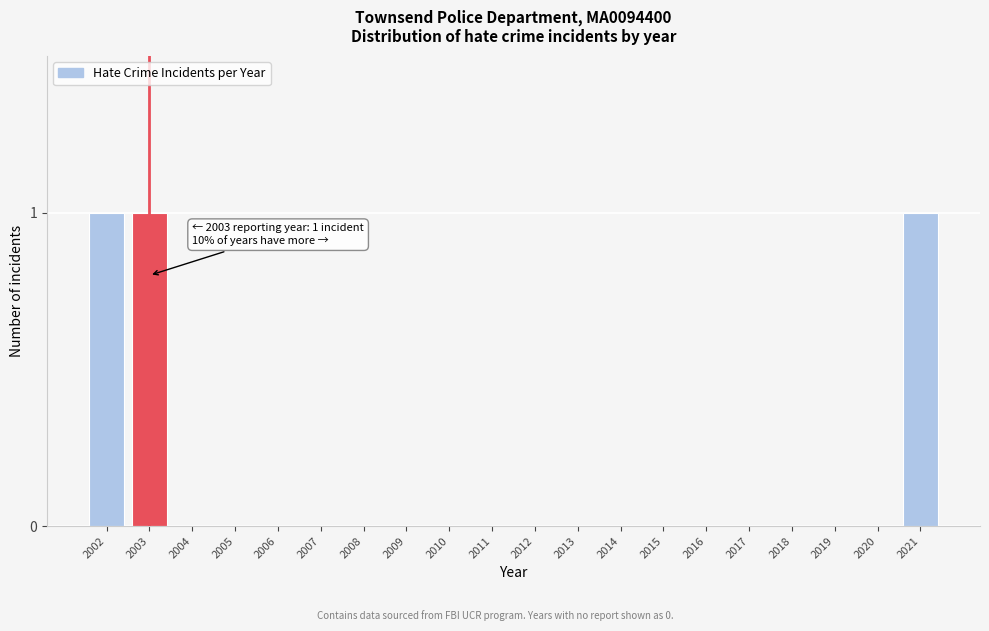

Reading right to left, transcribe all the data shown in this chart.

2021=1	2020=0	2019=0	2018=0	2017=0	2016=0	2015=0	2014=0	2013=0	2012=0	2011=0	2010=0	2009=0	2008=0	2007=0	2006=0	2005=0	2004=0	2003=1	2002=1